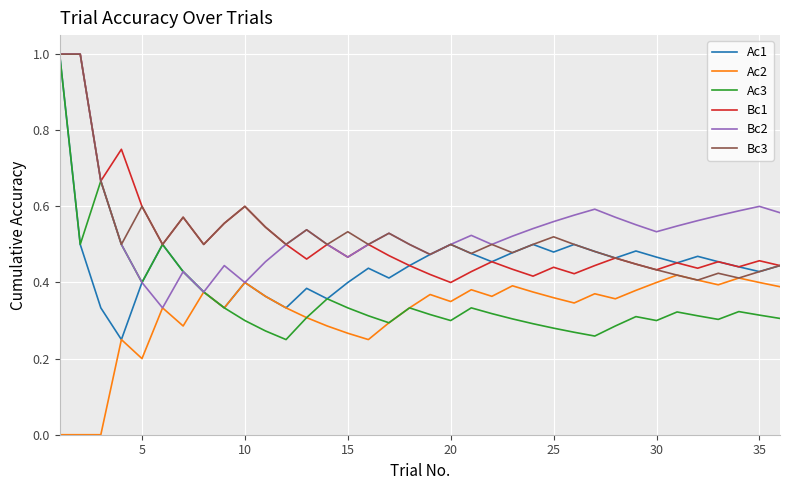

True or false: Ac1 has more than 0 points higher than both neighbors.

True